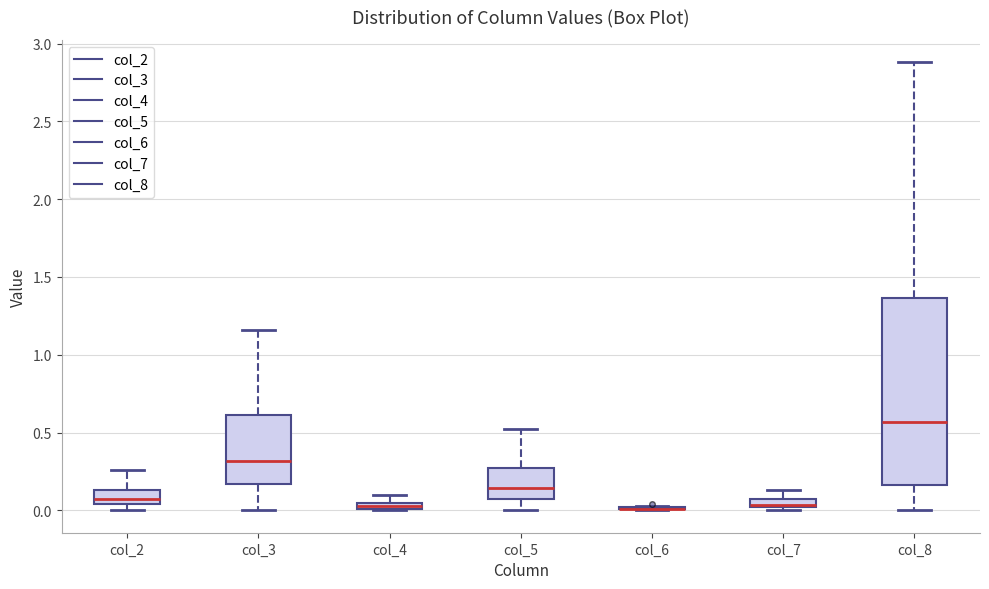

Comparing the boxes themselves (not the whiskers), which one is the tallest?

col_8